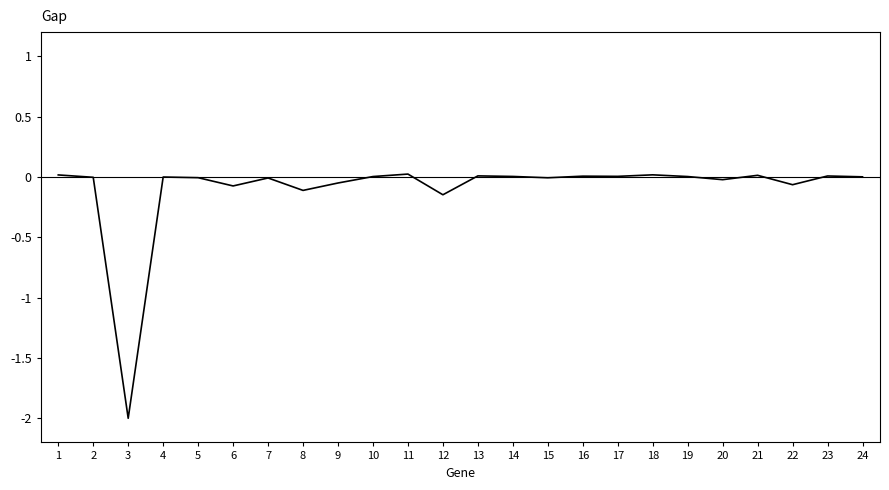

Where is the first local minimum?

3